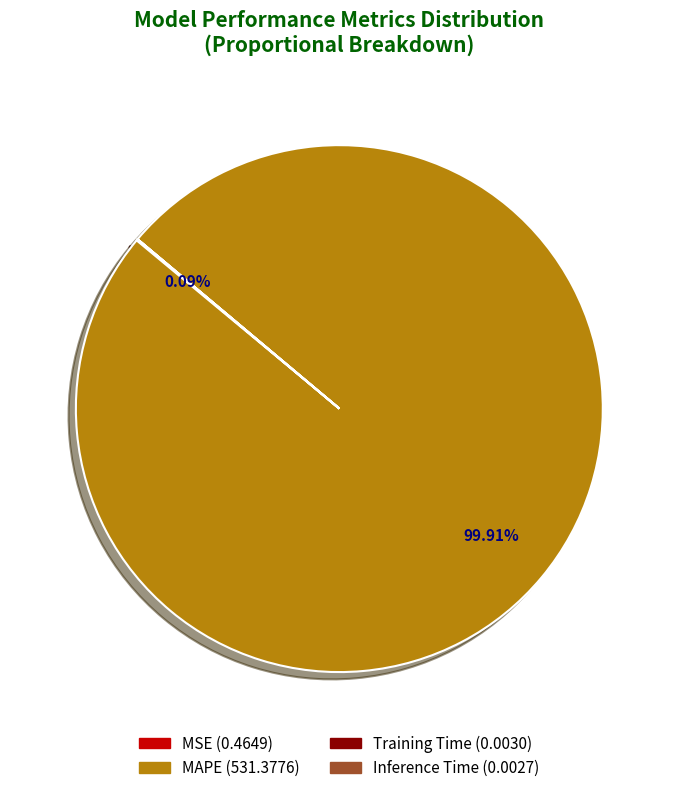

Which slice is the largest?

MAPE